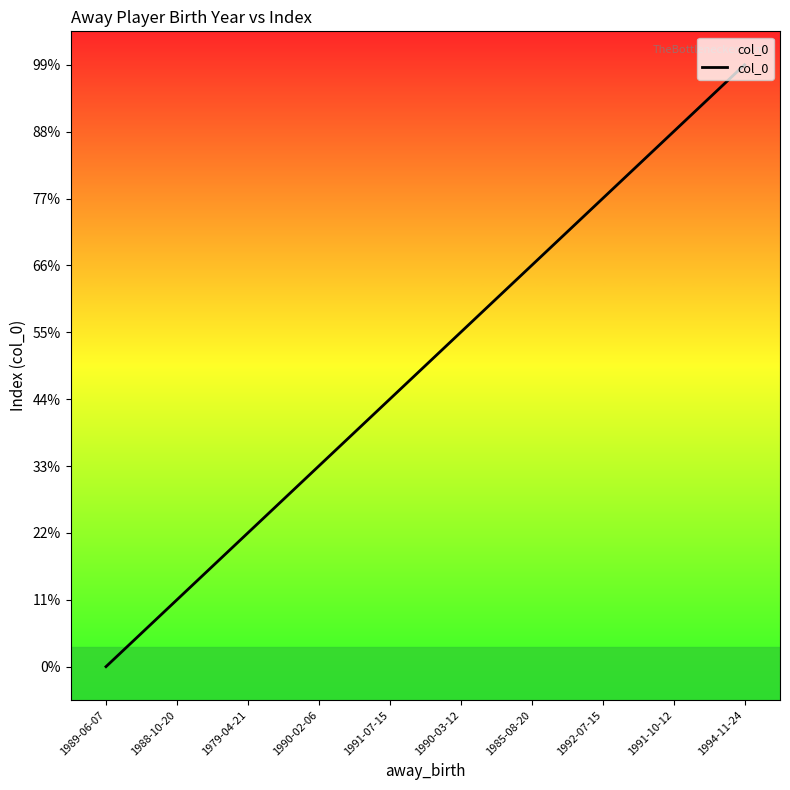

Reading left to right, extract all data points from this chart.

1989-06-07=0	1988-10-20=1	1979-04-21=2	1990-02-06=3	1991-07-15=4	1990-03-12=5	1985-08-20=6	1992-07-15=7	1991-10-12=8	1994-11-24=9